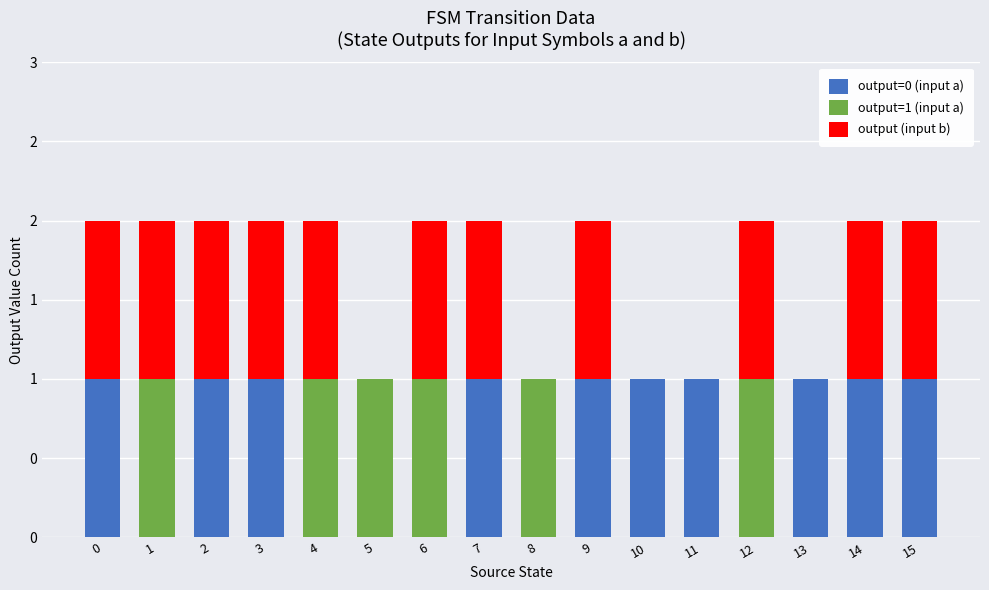

Are the bars horizontal?

No